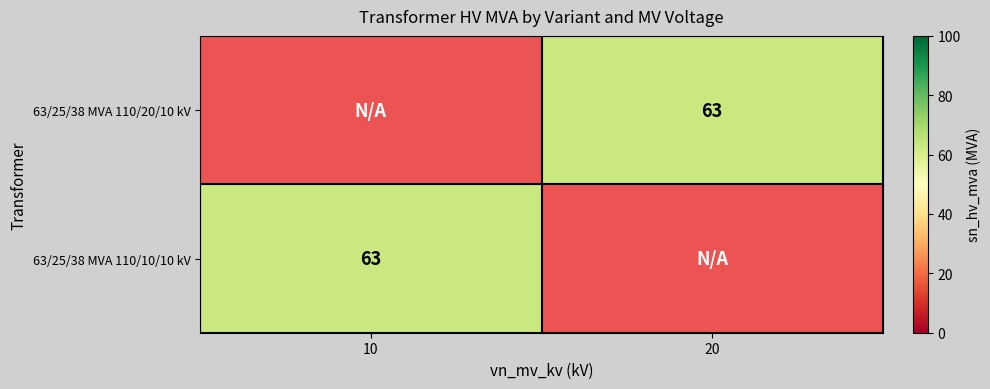

List the series in order of their overall mean, lowest first.

63/25/38 MVA 110/20/10 kV, 63/25/38 MVA 110/10/10 kV